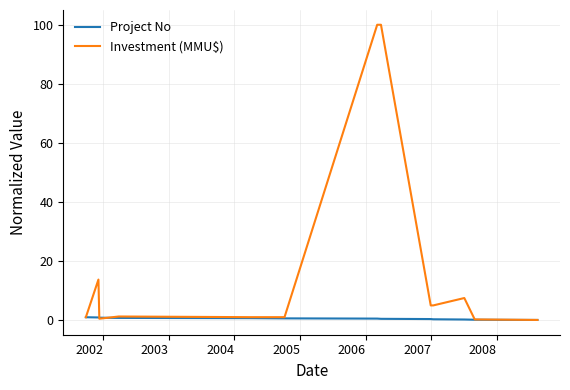

Which series has the widest spread of values?

Investment (MMU$)